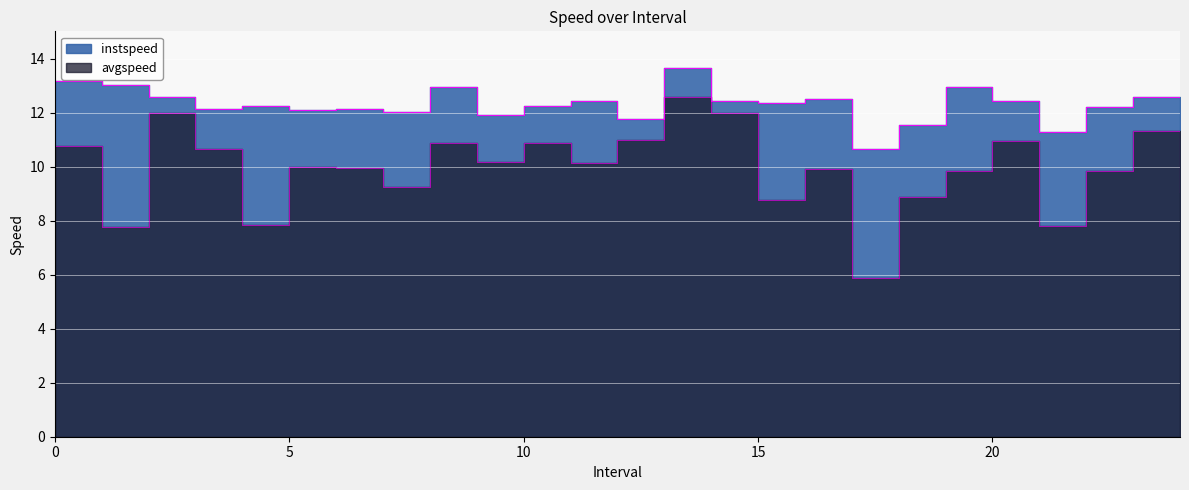

Which series has the largest total across all categories?

instspeed